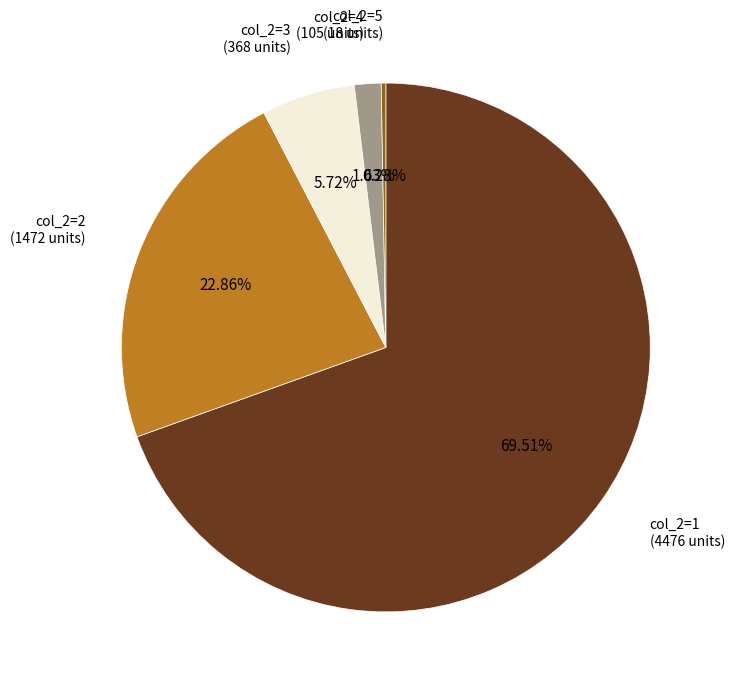

Does any single category account for the majority?

Yes